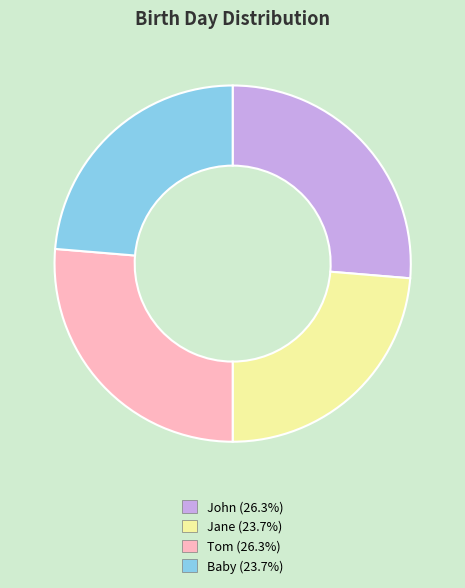

Is the sum of Tom (26.3%) and John (26.3%) greater than half?

Yes